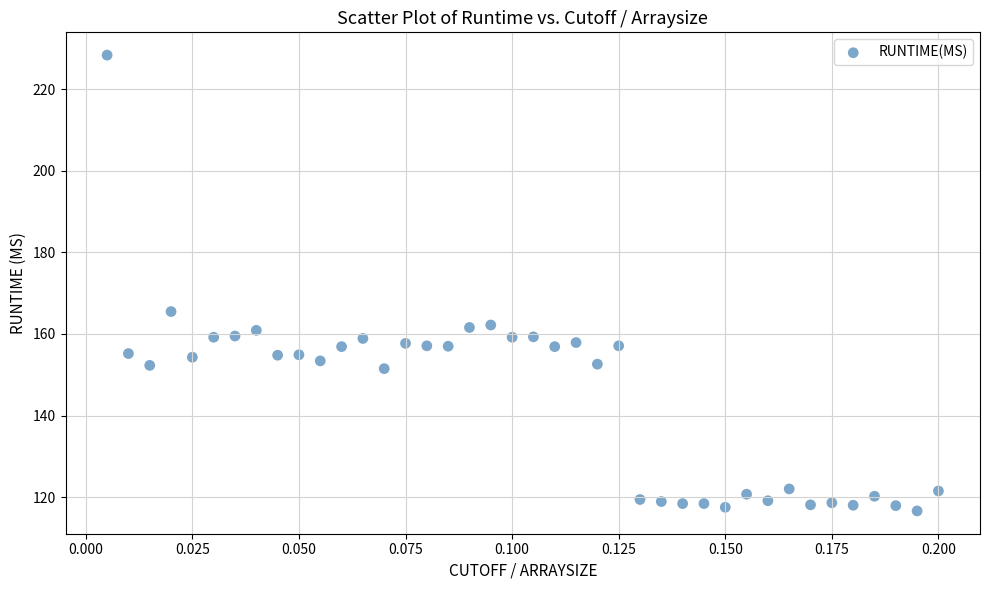

What is the range of Y values (max minus min)?

111.8